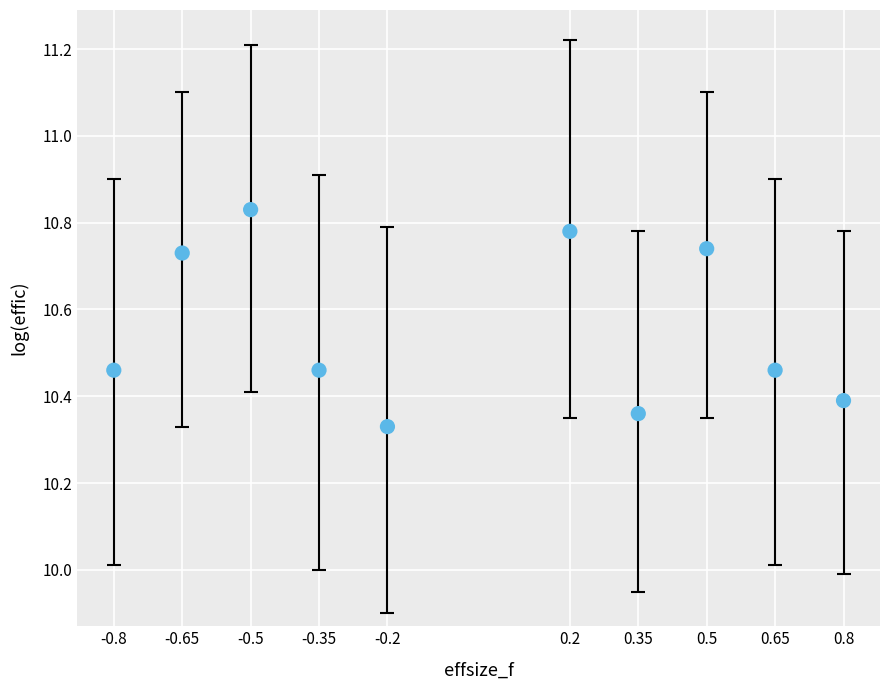

What is the average Y value?

10.6